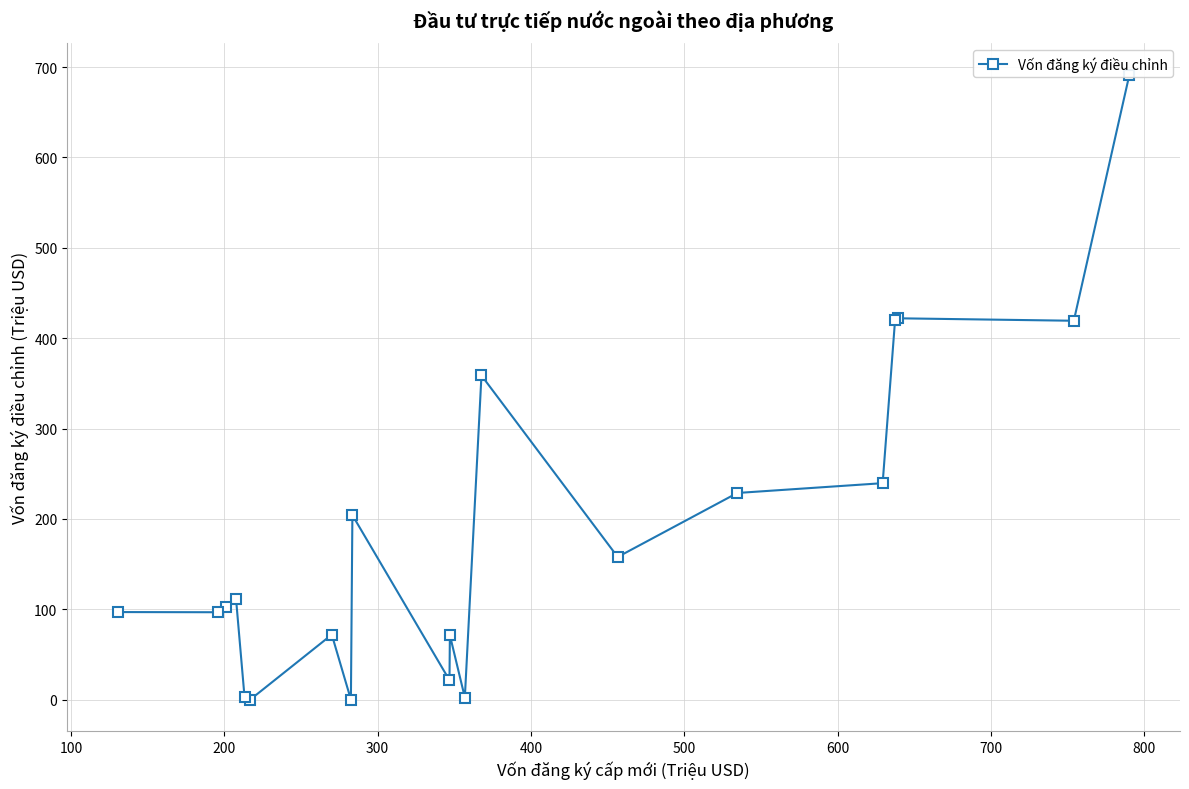

What is the average value?

186.0